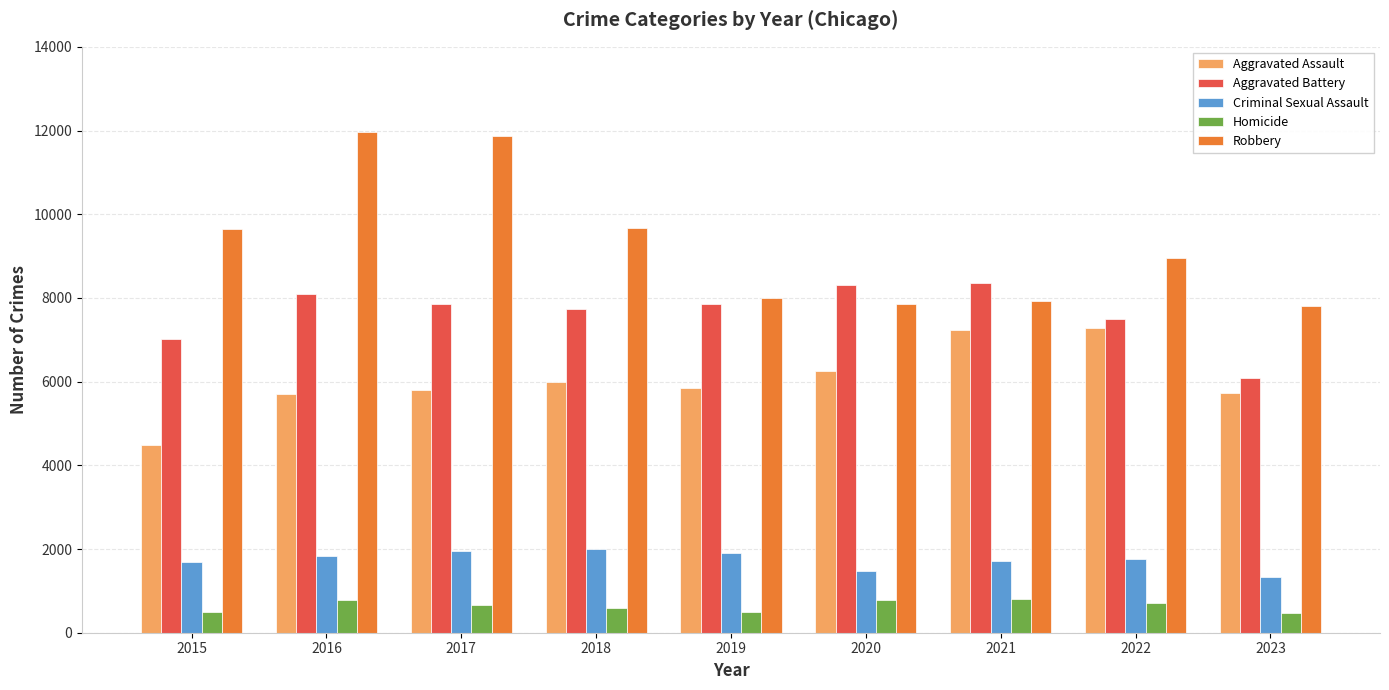

What is the value of the Robbery bar at the 2nd from the left?

11960